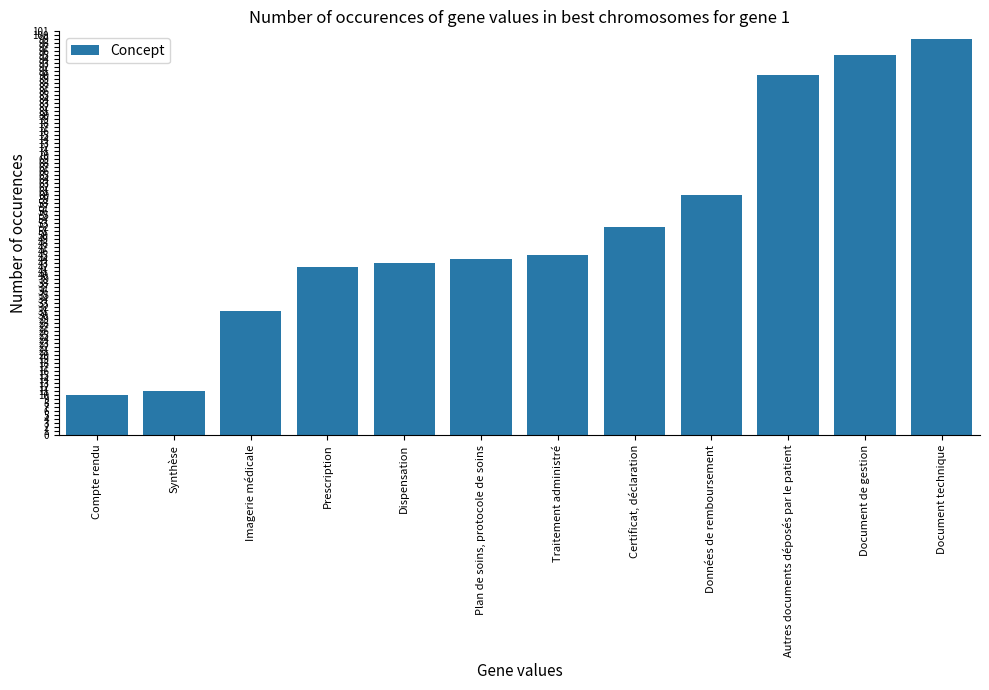

How many bars are there in total?

12